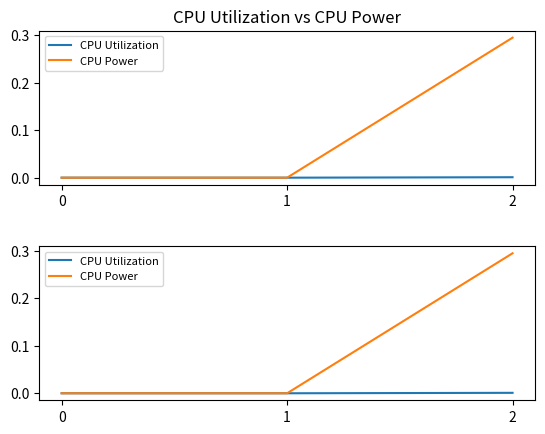

Reading right to left, transcribe all the data shown in this chart.

CPU Utilization: 0.0	0.0	0.0
CPU Power: 0.3	0.0	0.0